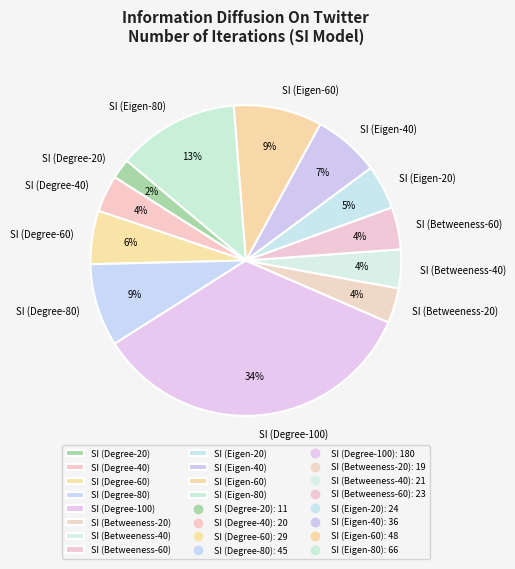

Does SI (Degree-60) represent more than half of the total?

No